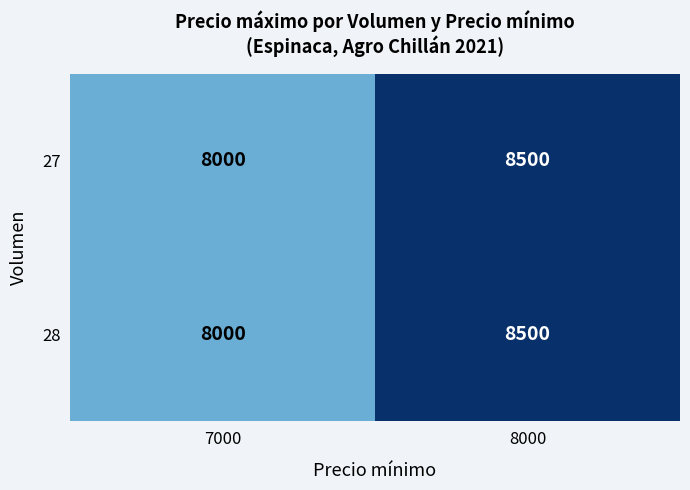

Rank the categories by 28 value from lowest to highest.

7000, 8000